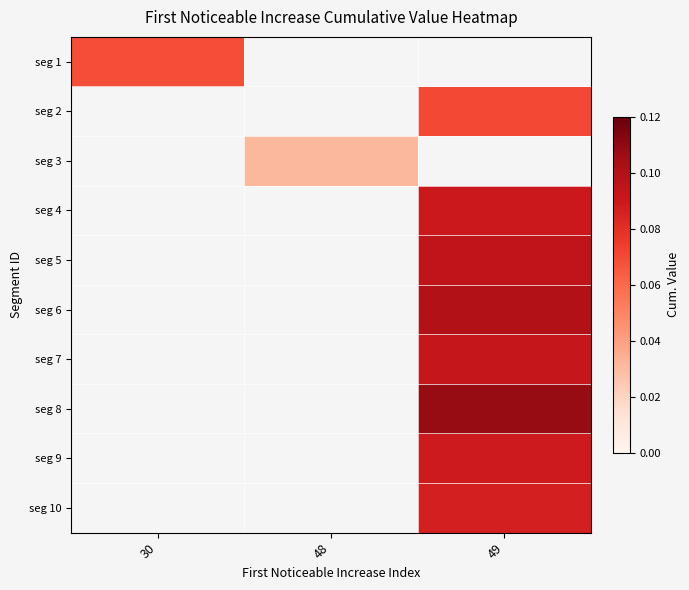

Which has a higher value, 30 or 49?

49